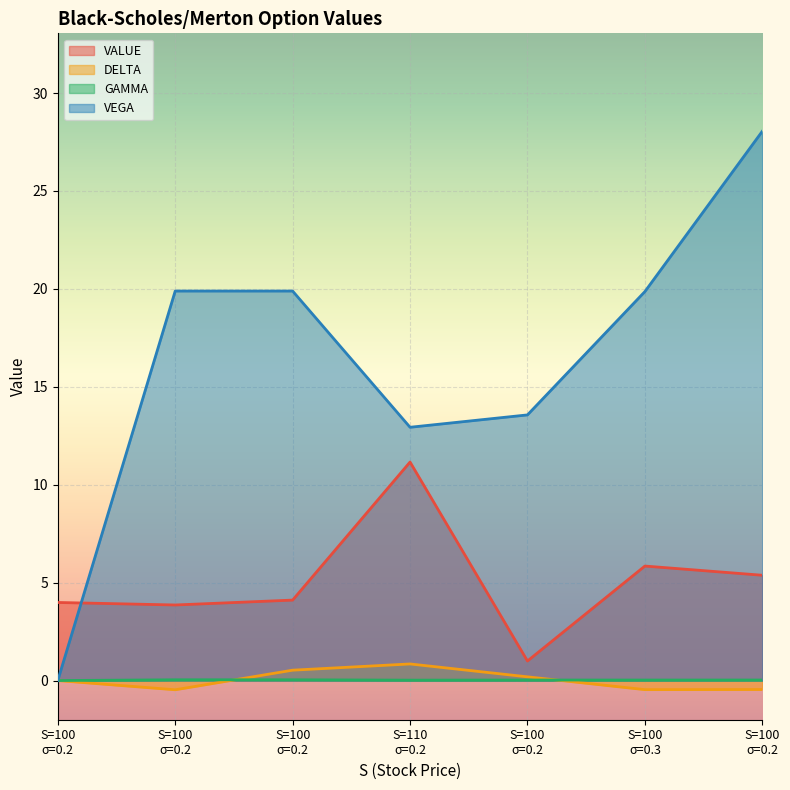

How many lines are shown in the chart?

4